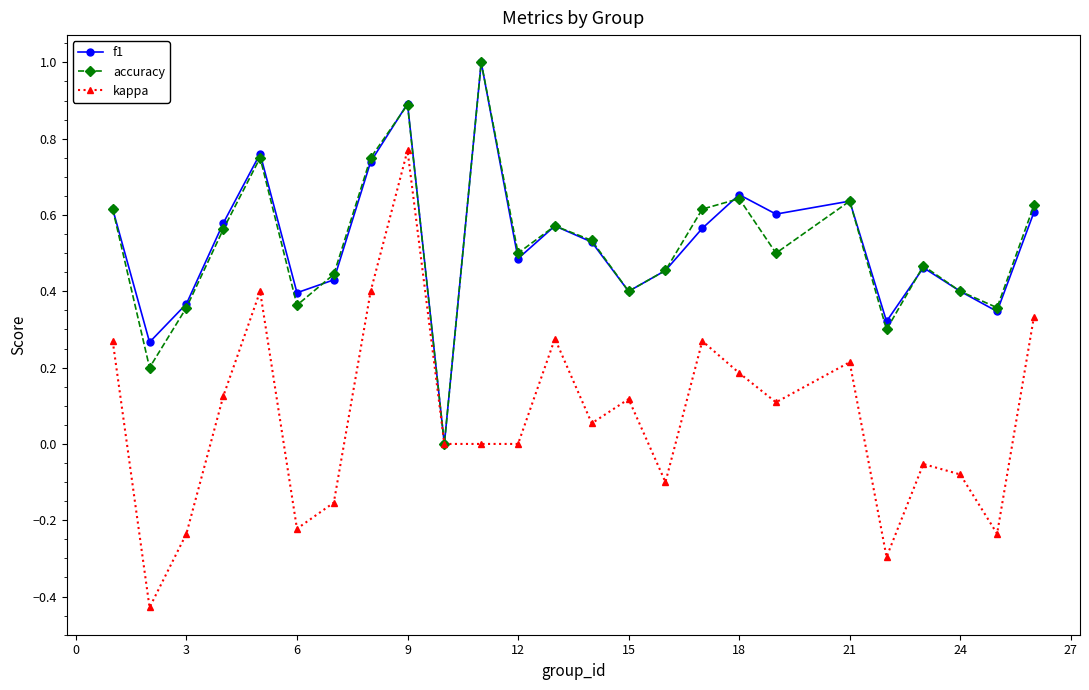

What is the maximum value for f1?

1.0